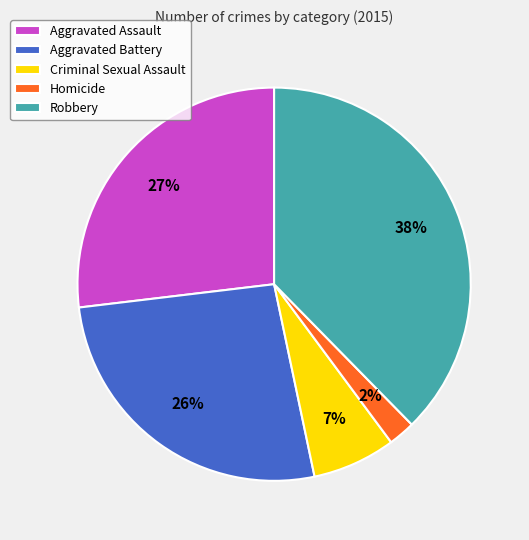

Do Criminal Sexual Assault and Homicide together represent more than half of the pie?

No